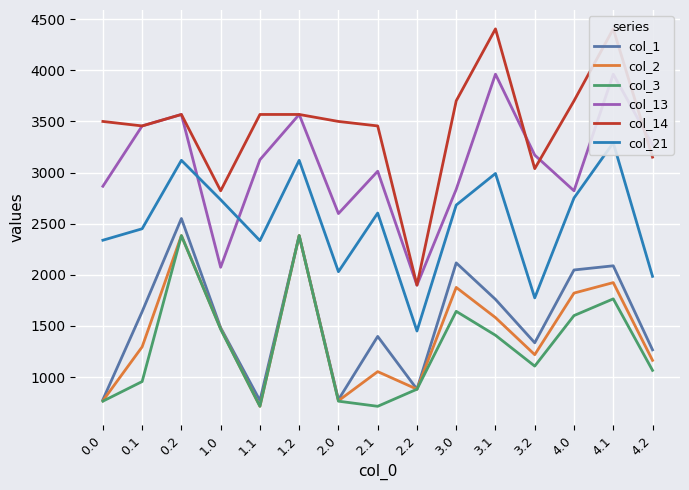

How many categories are shown in the chart?

15